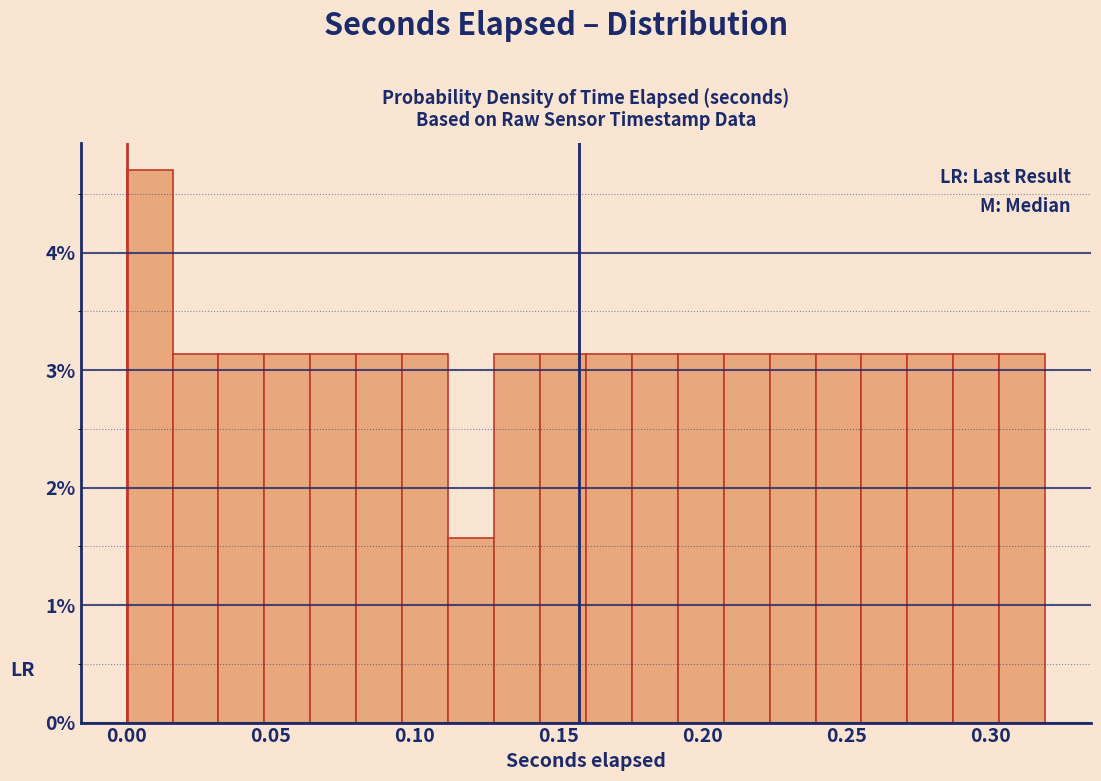

Around what value on the x-axis is the tallest bar? Give the approximate position of its centre, as read against the axis.

0.010